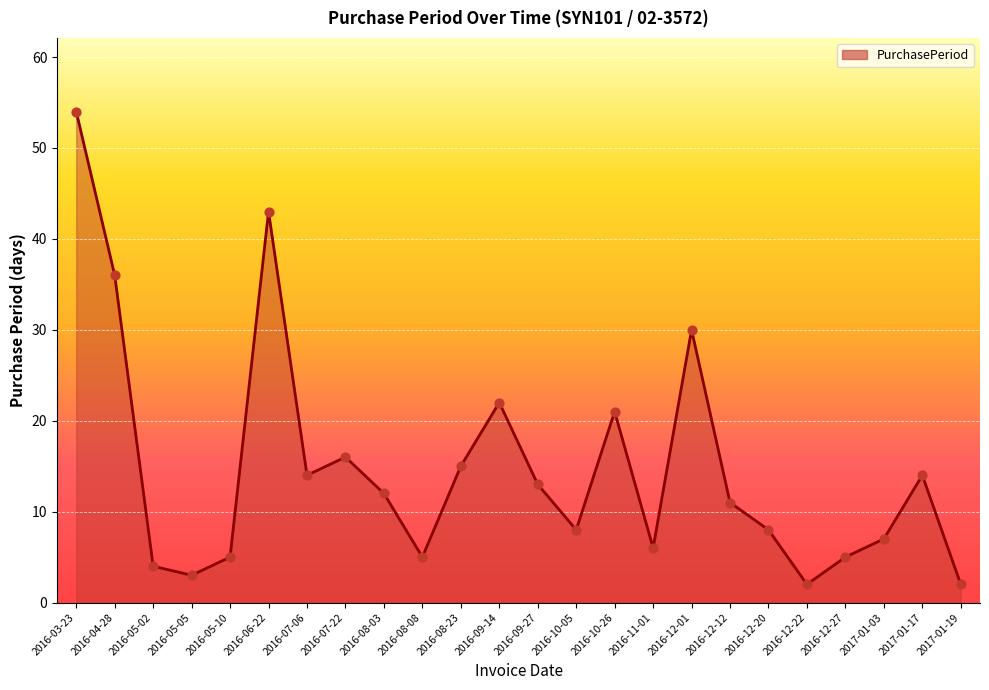

Approximately how many times larger is the value at 2017-01-03 compared to 2016-12-01?

0.2